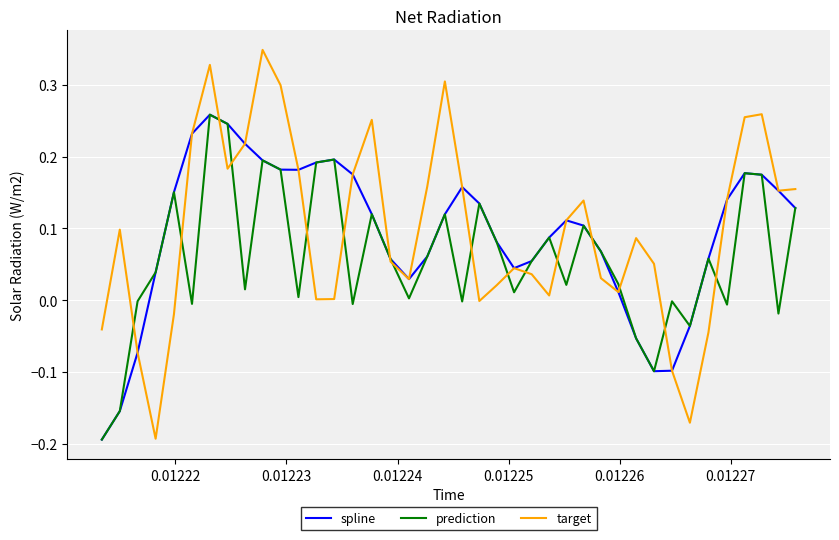

Which series has the largest range (max minus min)?

target